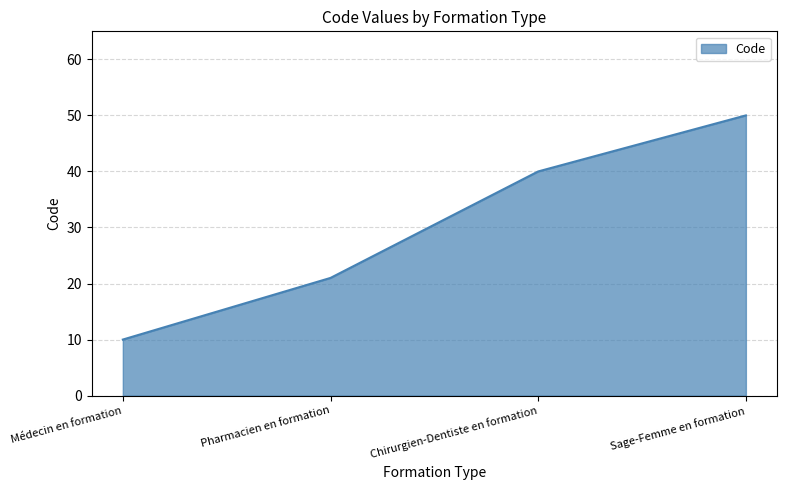

The value at Sage-Femme en formation is 29. True or false?

False